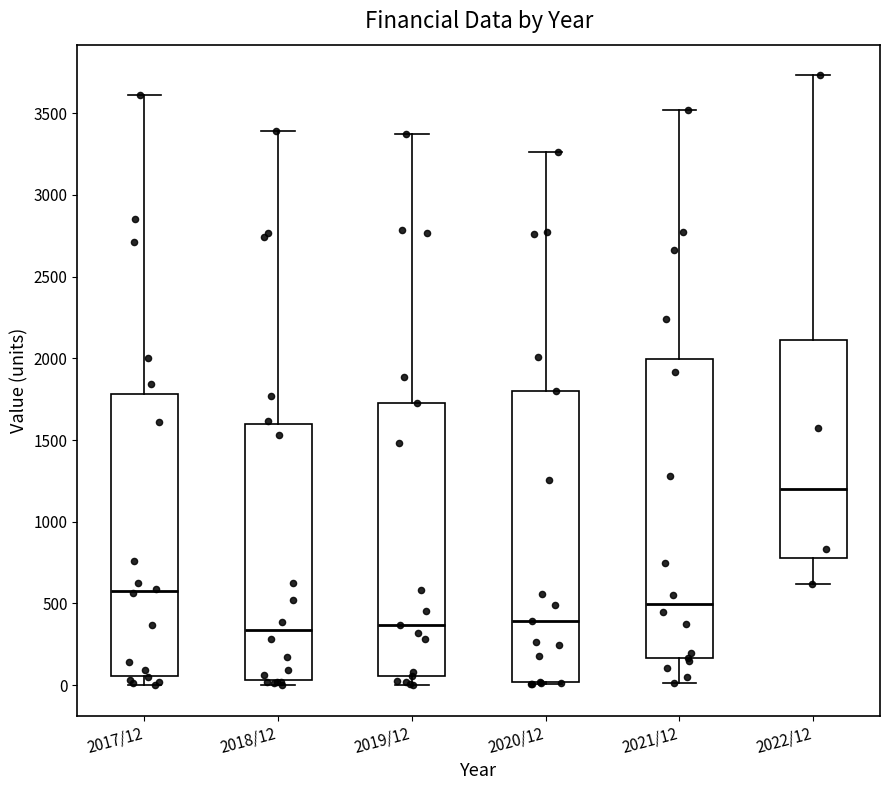

Which box has the highest median line?

2022/12